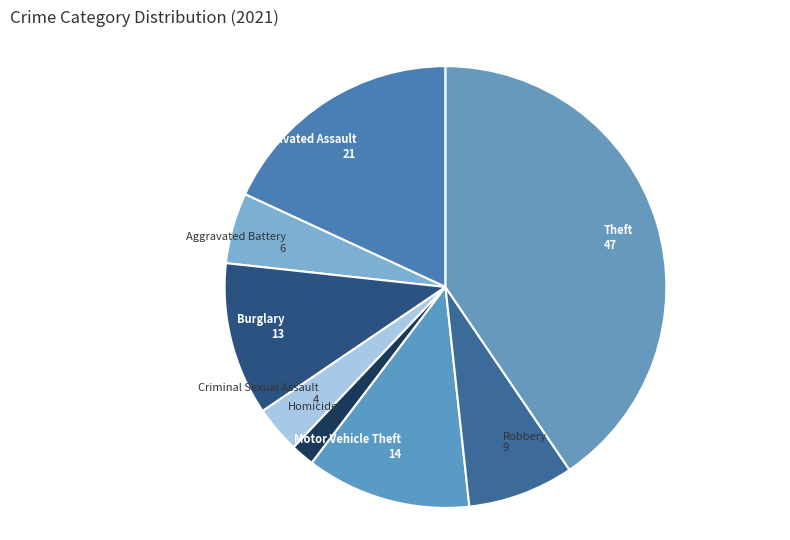

Count the number of slices in the pie.

8